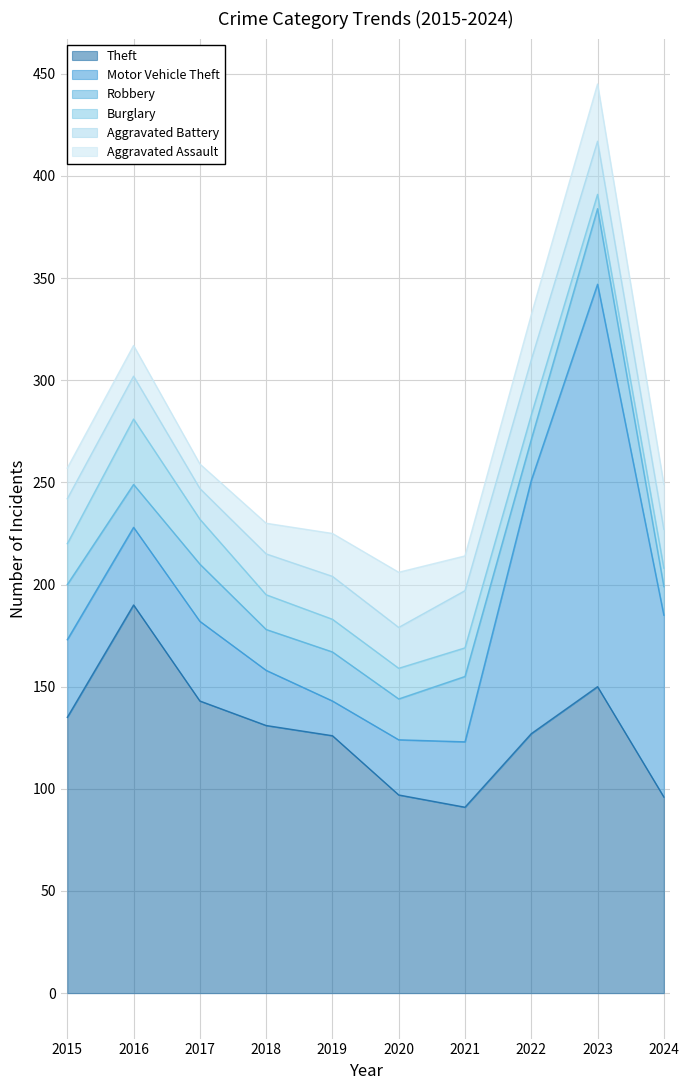

What is the difference between the second highest and second lowest values in the Aggravated Battery series?

8